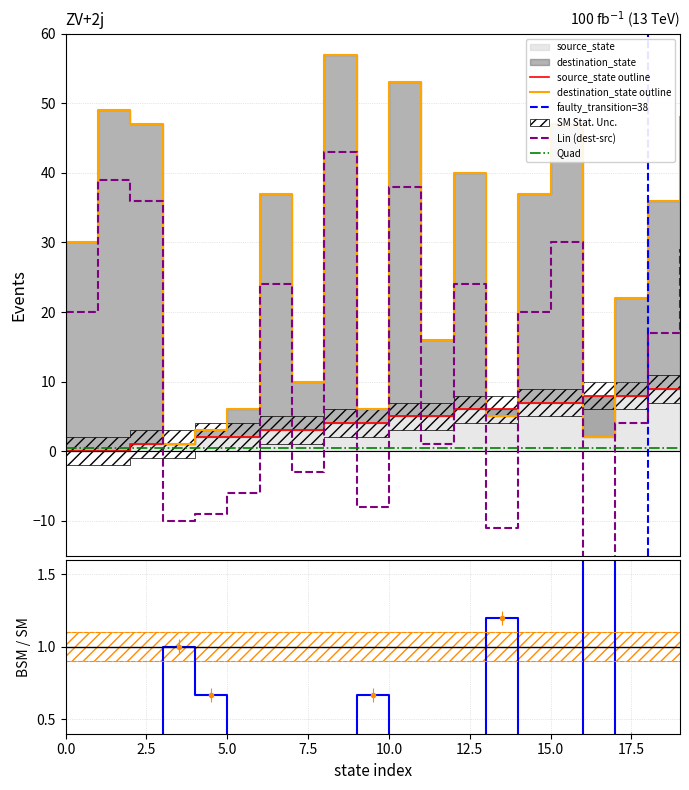

True or false: destination_state has a value of 51 at 0.

False